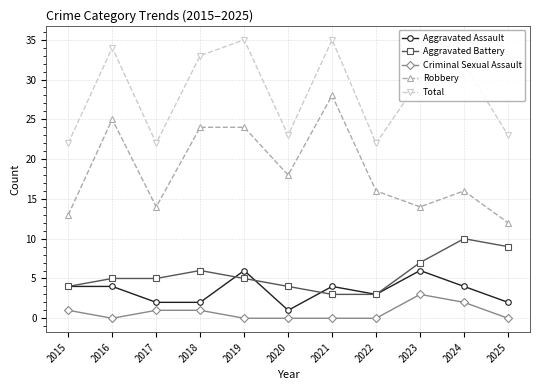

Does the chart display data point markers on the line(s)?

Yes